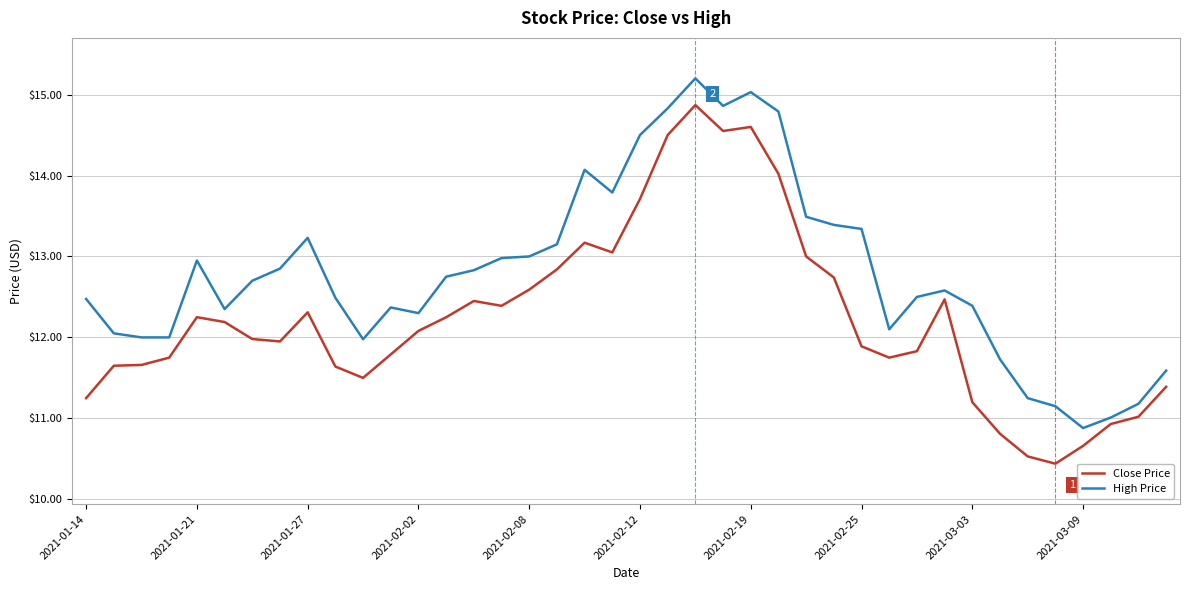

Which series has the largest total across all categories?

High Price